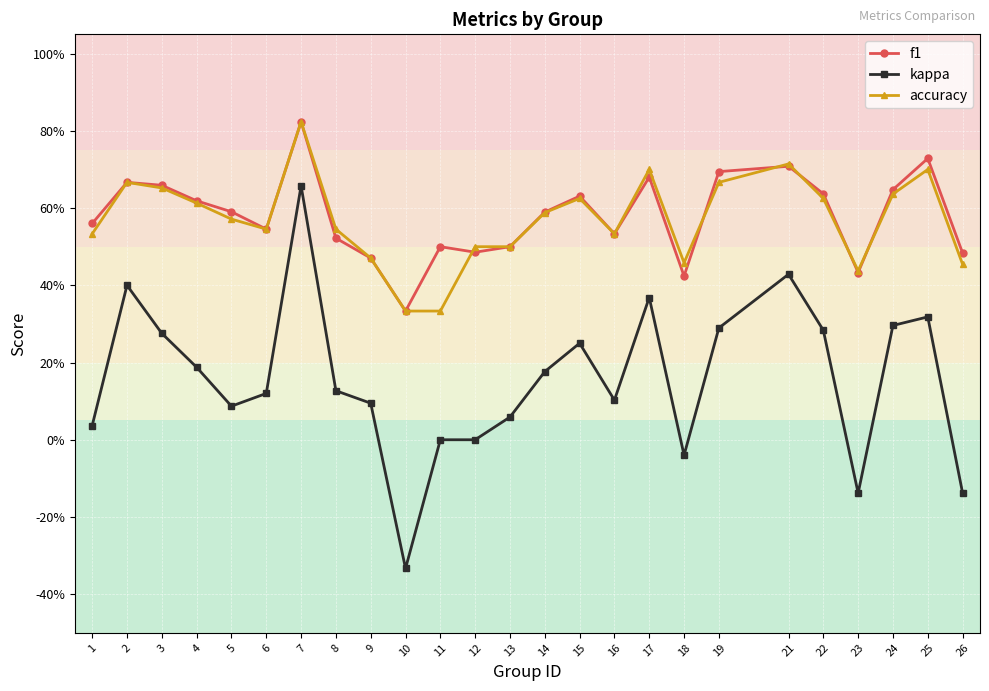

Between 16 and 19, which series saw the biggest shift?

kappa